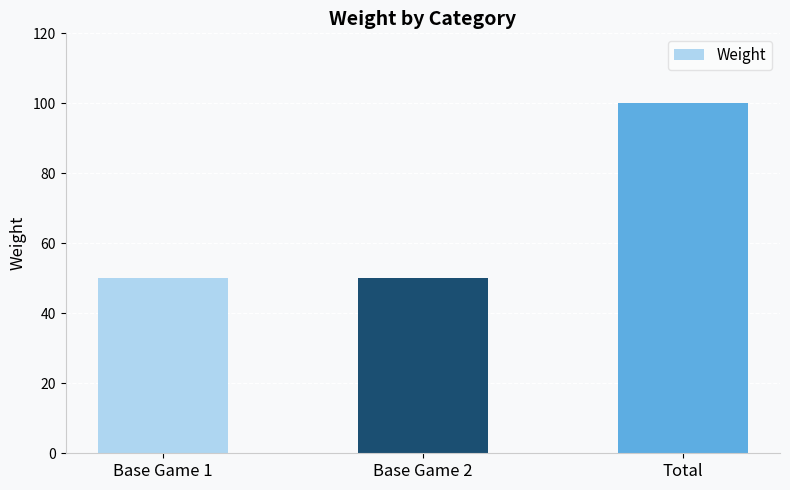

Which has a higher value, Total or Base Game 1?

Total